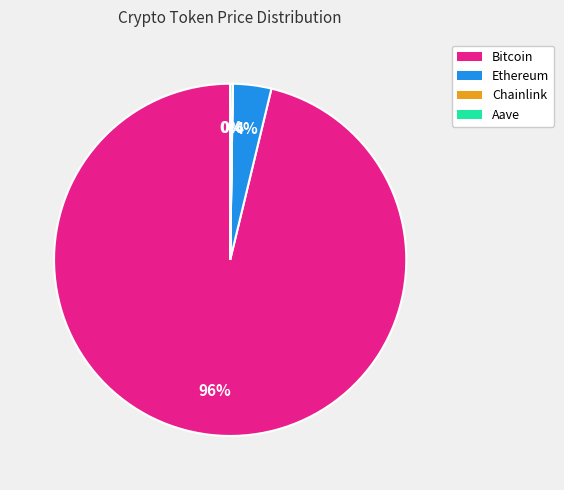

The Bitcoin slice represents 96% of the pie. True or false?

True